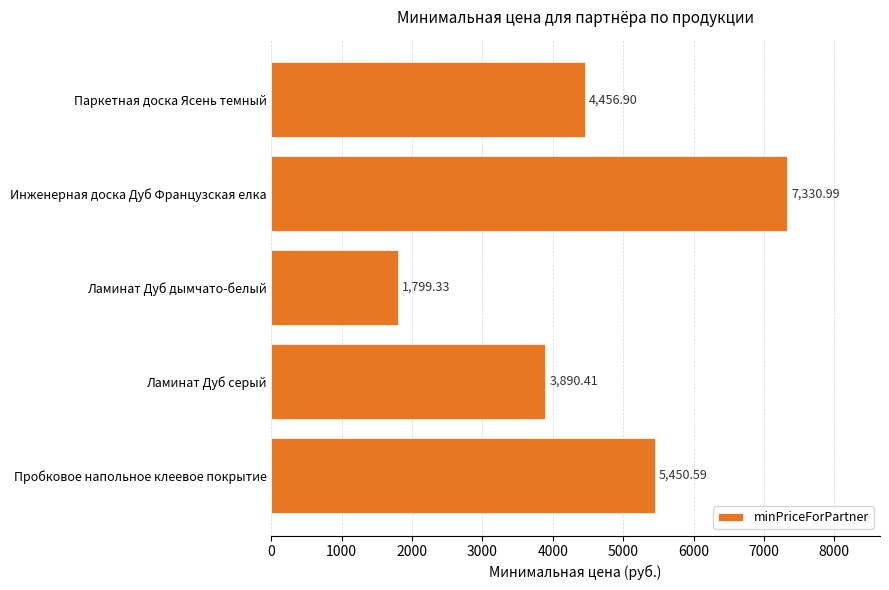

What is the sum of all values?

22928.2